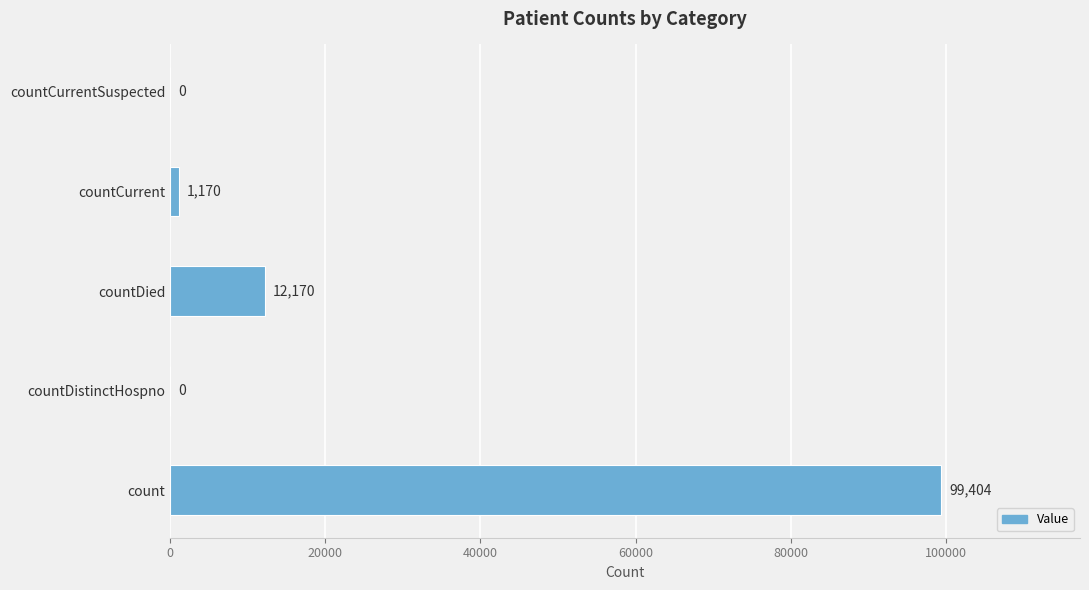

How many distinct data groups are displayed?

1